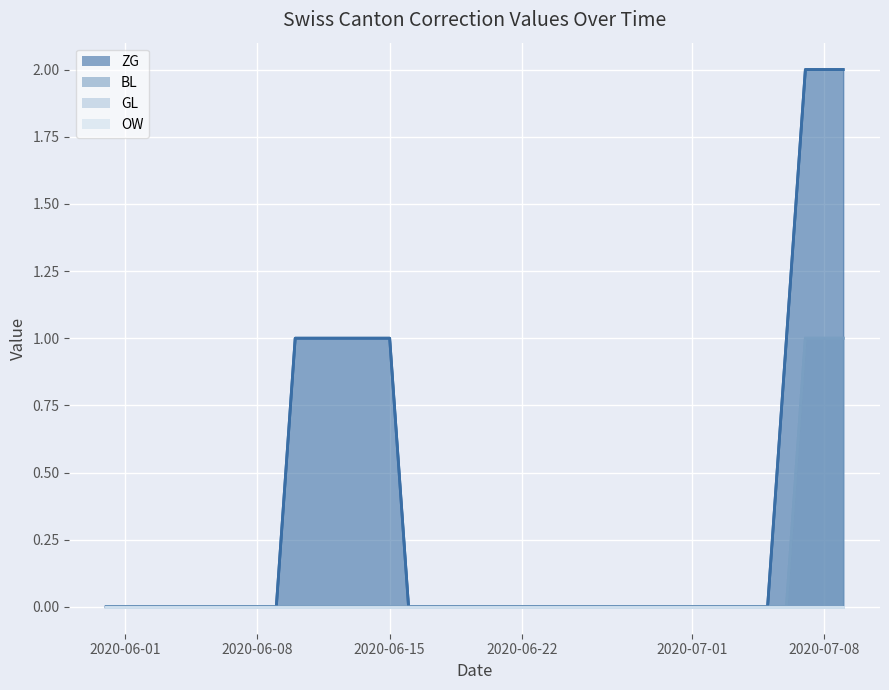

Which series has the largest range (max minus min)?

ZG